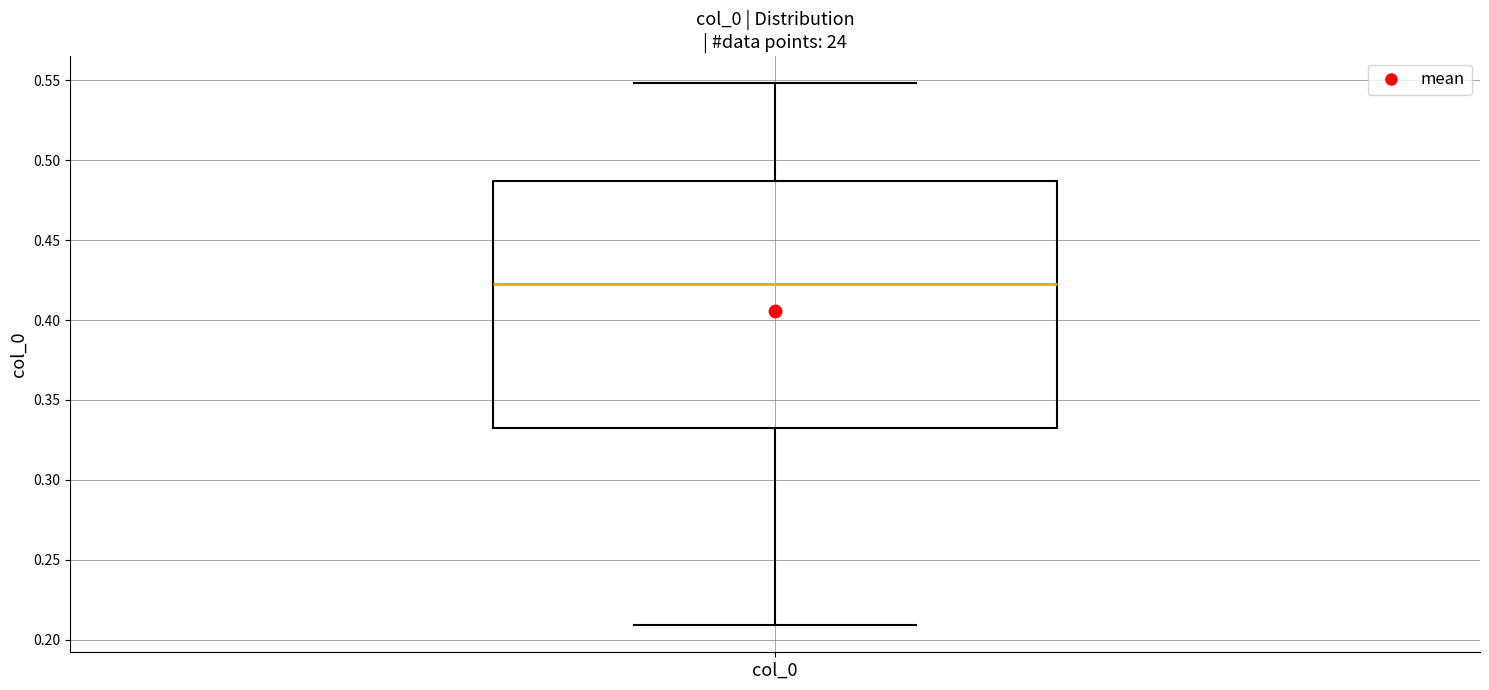

Read this box plot against the y-axis: the position of the median line, the range covered by the box, and the ends of both whiskers. The values are not printed on the chart, so give them approximately, as read against the axis.

median 0.425, box 0.335 to 0.485, whiskers 0.210 to 0.550